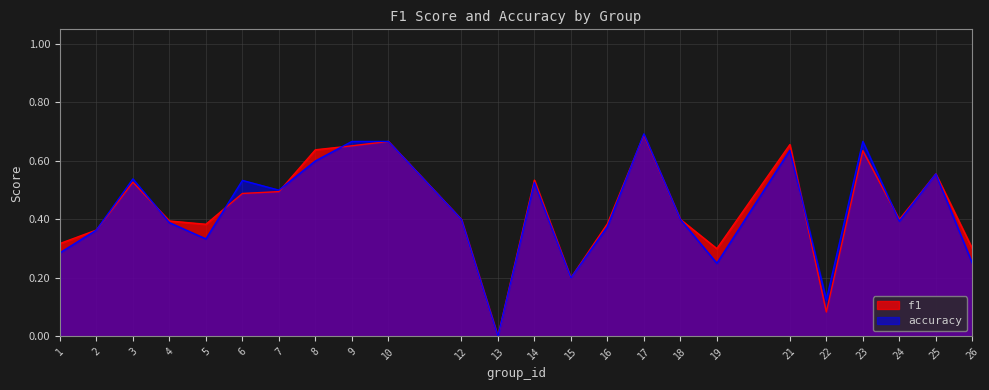

What is the greatest value displayed?

0.7